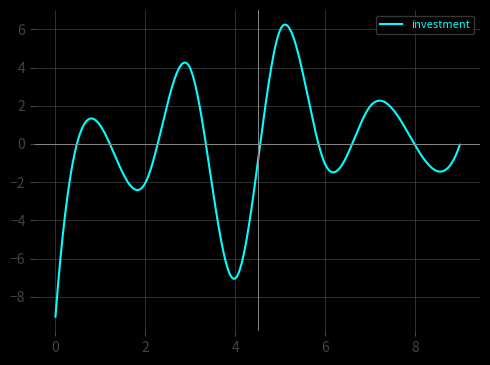

What is the greatest value displayed?

6.2